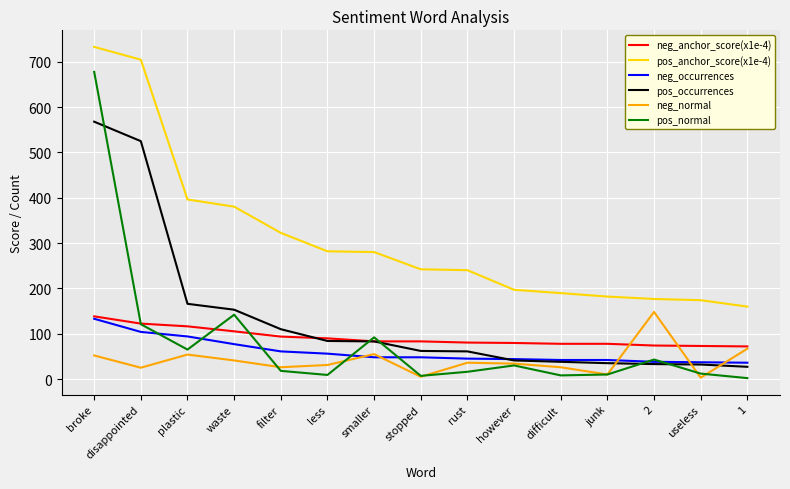

Which category has the highest value in the neg_anchor_score(x1e-4) series?

broke